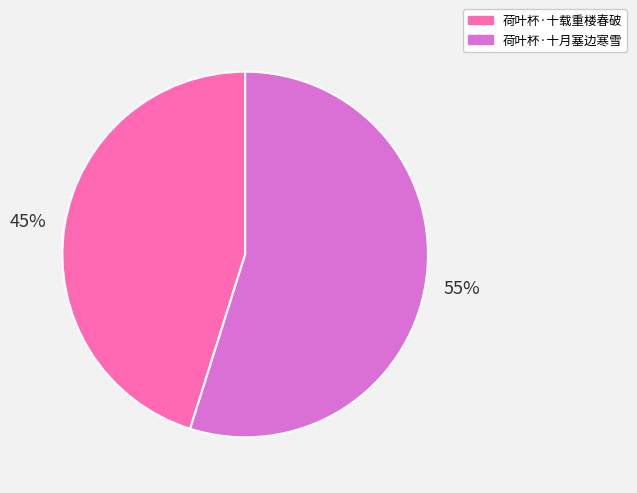

True or false: 荷叶杯·十月塞边寒雪 accounts for 70% of the total.

False